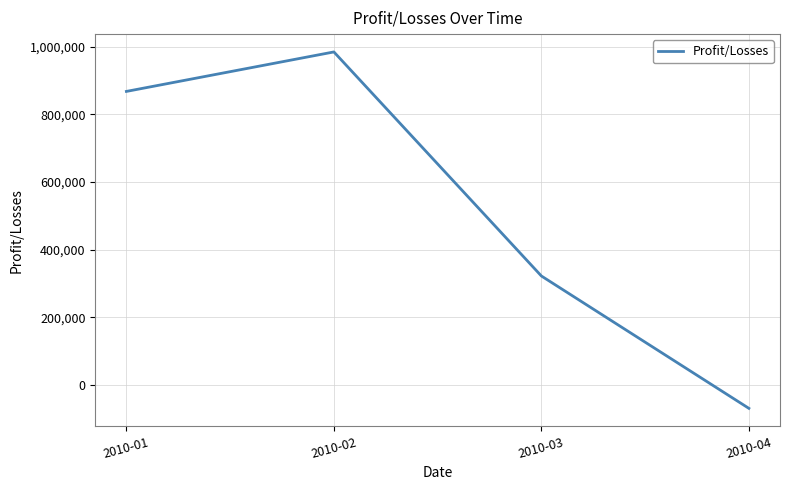

Where is the first local maximum?

2010-02